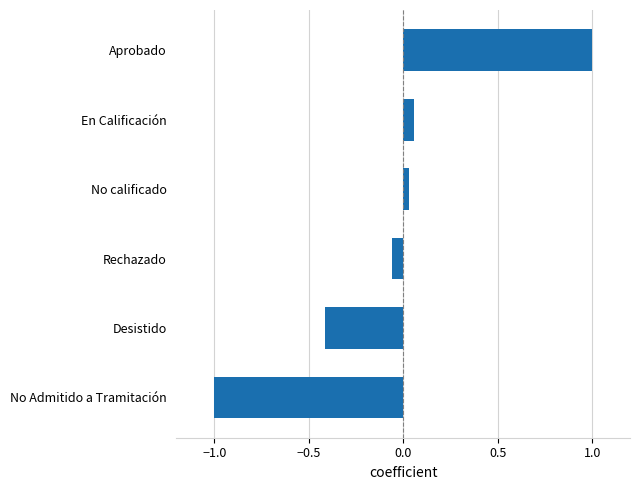

What value does the data have at No Admitido a Tramitación?

-1.0